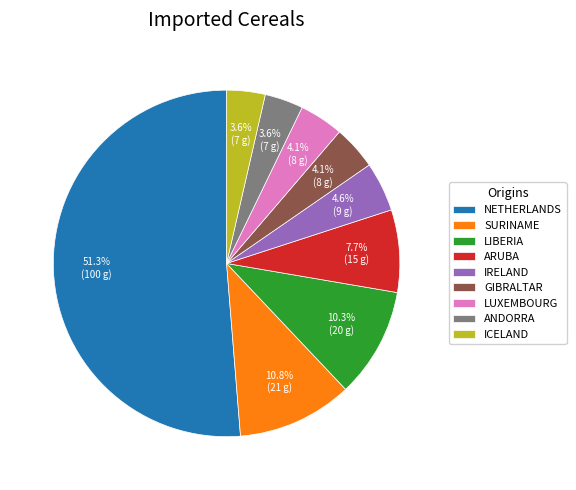

To the nearest percent, what is the difference between the largest and smallest slice percentages?

48%